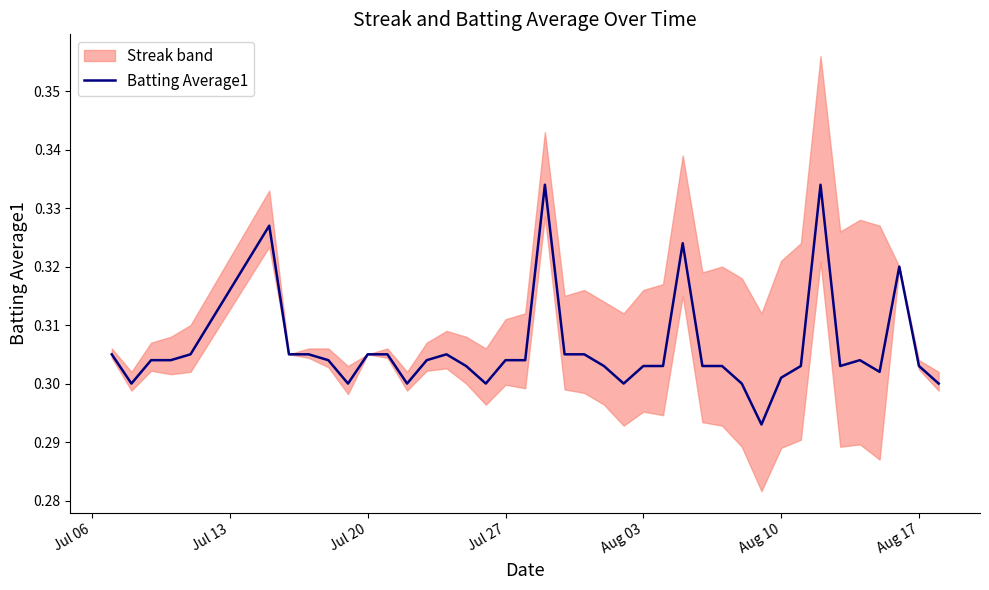

How many interior local valleys (lower than both neighbors) does the data have?

8